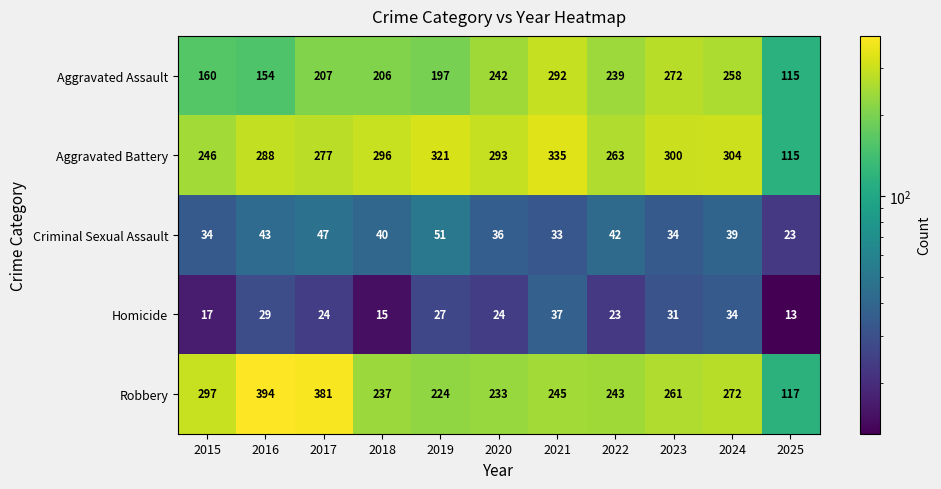

Read the Aggravated Battery value at 2024.

304